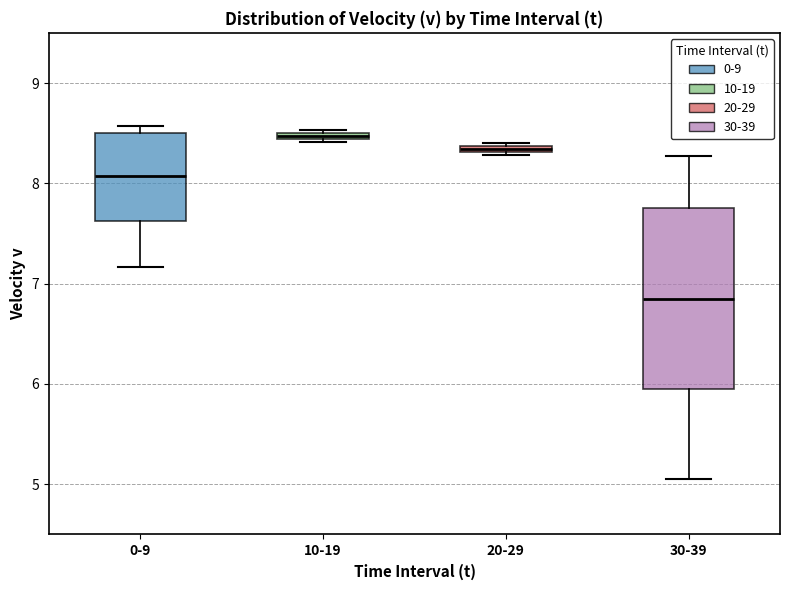

Comparing the boxes themselves (not the whiskers), which one is the tallest?

30-39